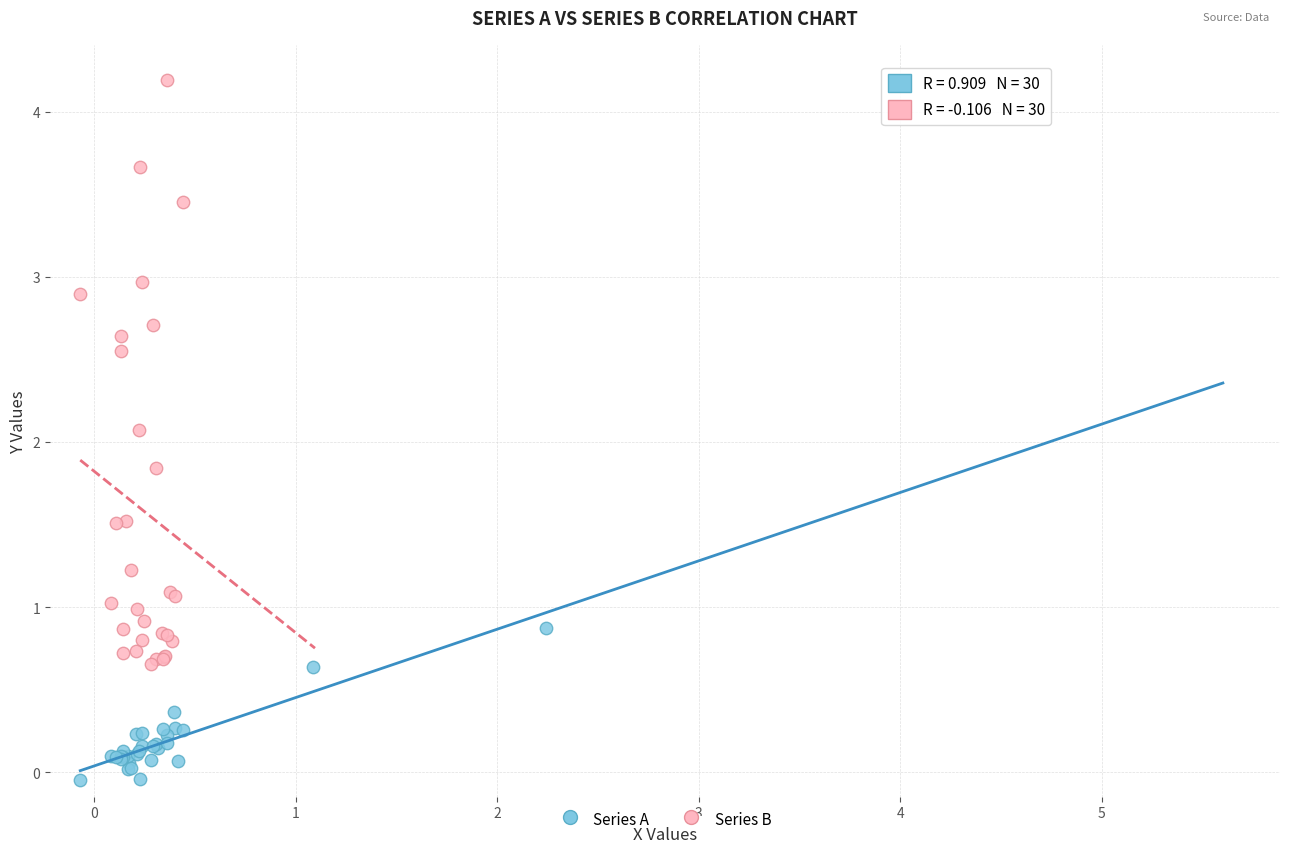

Which series has the largest Y range (max minus min)?

Series B